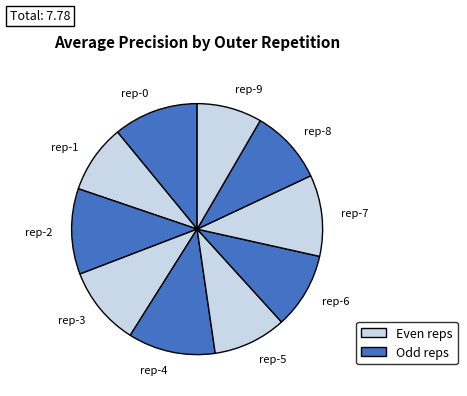

Is the sum of rep-0 and rep-2 greater than half?

No